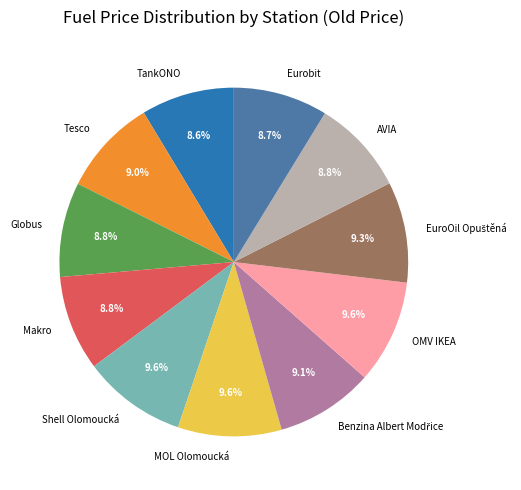

Combined, do TankONO and AVIA account for over 50%?

No